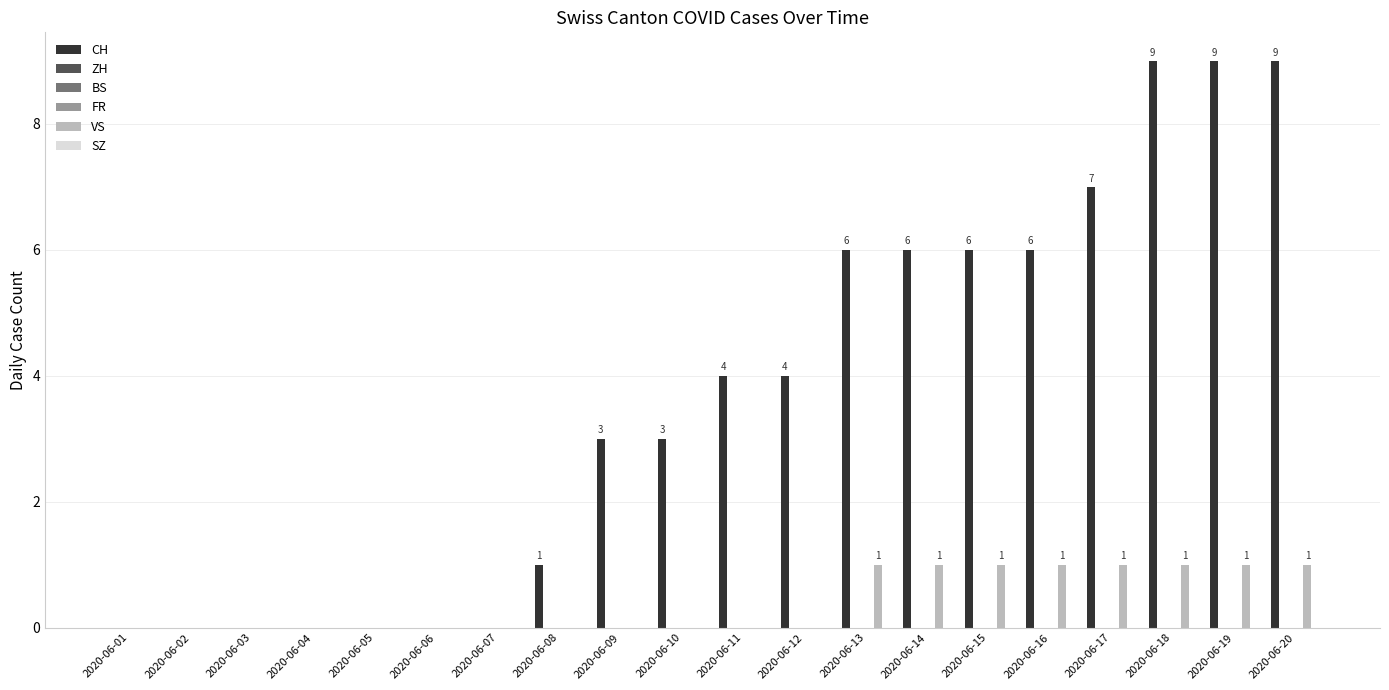

True or false: SZ has a value of 0 at 2020-06-15.

True